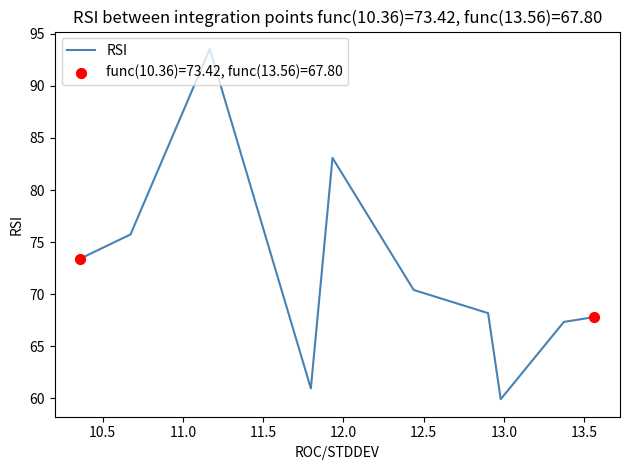

What is the maximum value shown in the chart?

93.5